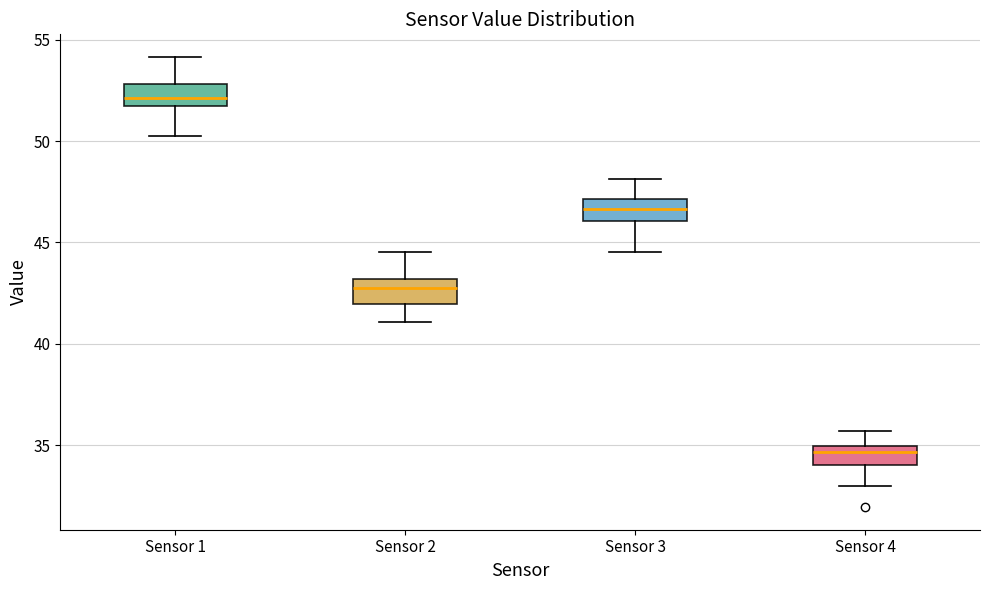

Which box has the lowest median line?

Sensor 4